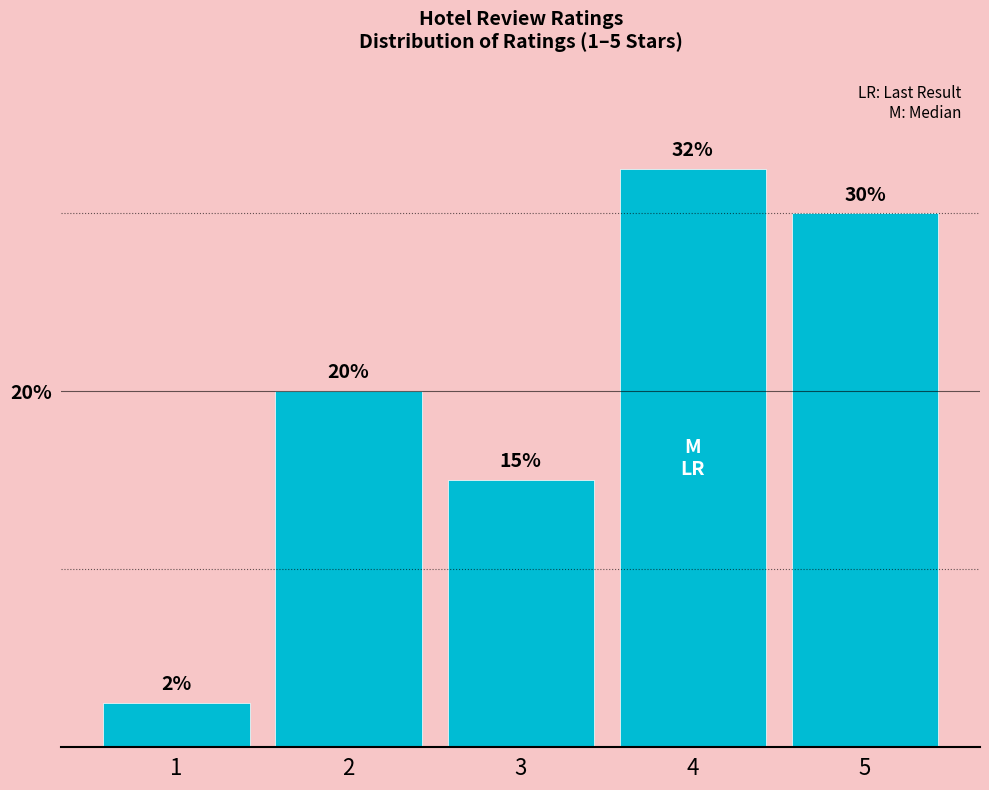

The chart shows a value of 20.0 at 2. True or false?

True